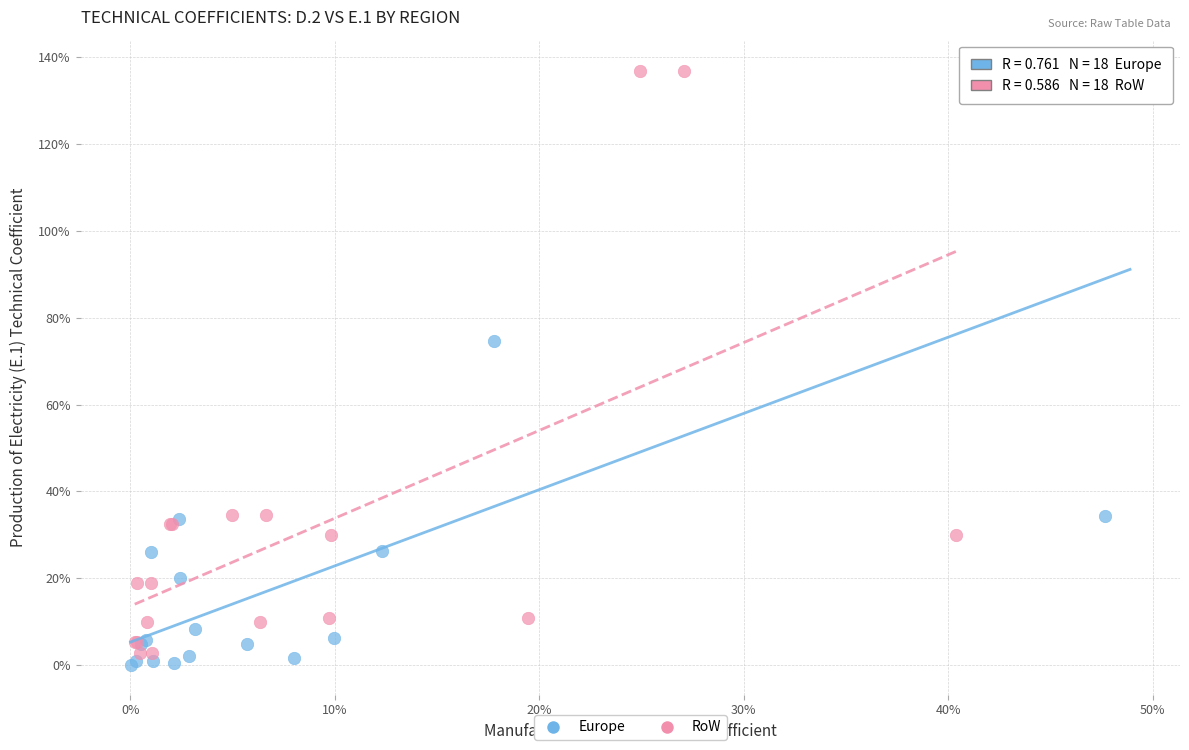

What are all the series names shown in the legend?

Europe, RoW